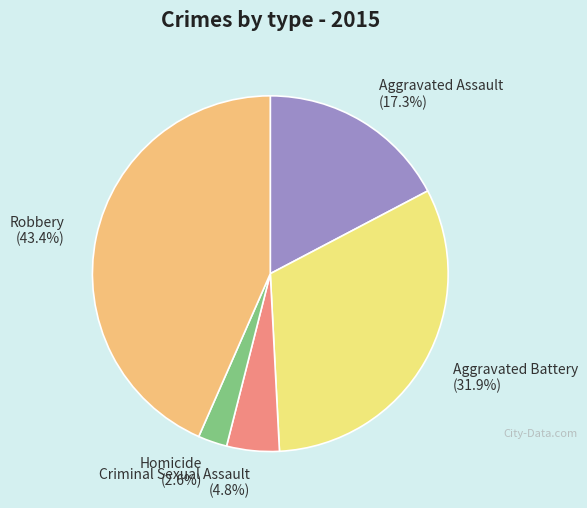

Which has a higher value, Aggravated Battery or Criminal Sexual Assault?

Aggravated Battery